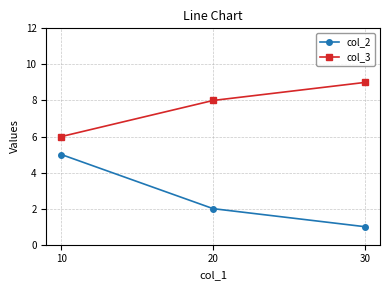

What are all the series names shown in the legend?

col_2, col_3